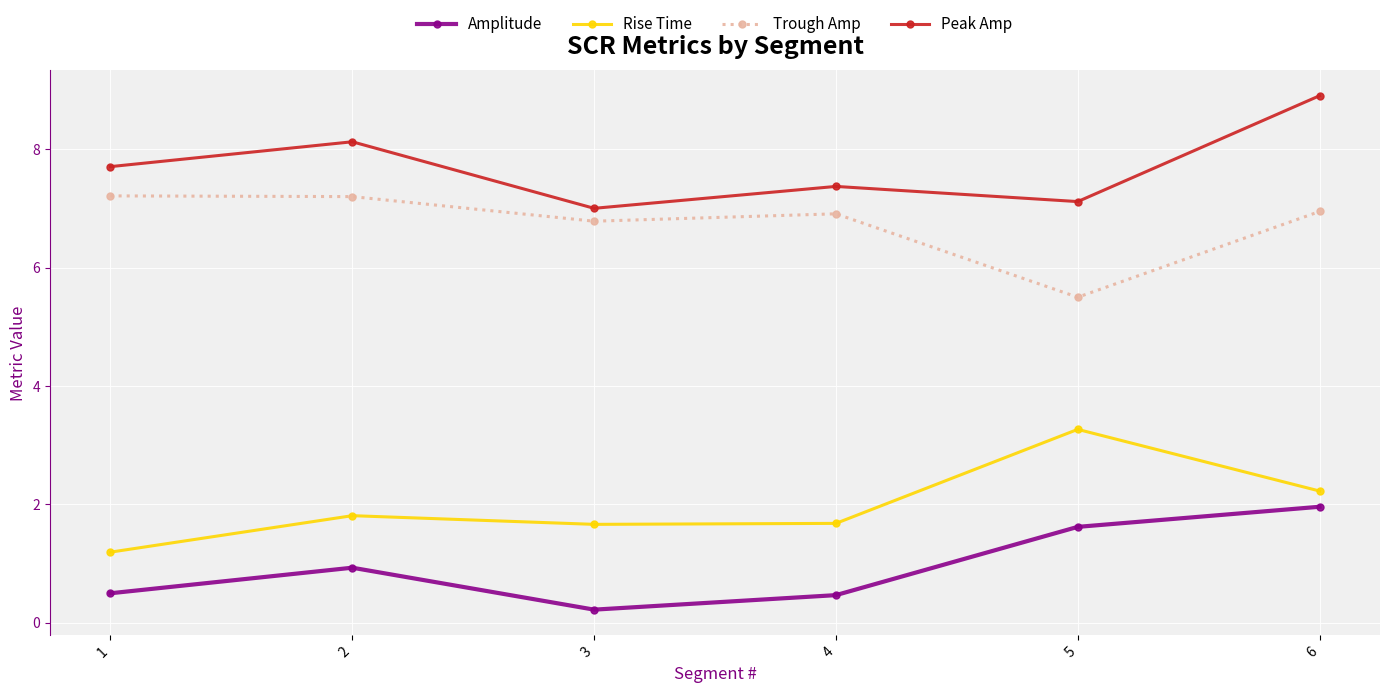

Reading left to right, list all the values displayed in this chart.

Amplitude: 1=0.5	2=0.9	3=0.2	4=0.5	5=1.6	6=2.0
Rise Time: 1=1.2	2=1.8	3=1.7	4=1.7	5=3.3	6=2.2
Trough Amp: 1=7.2	2=7.2	3=6.8	4=6.9	5=5.5	6=6.9
Peak Amp: 1=7.7	2=8.1	3=7.0	4=7.4	5=7.1	6=8.9